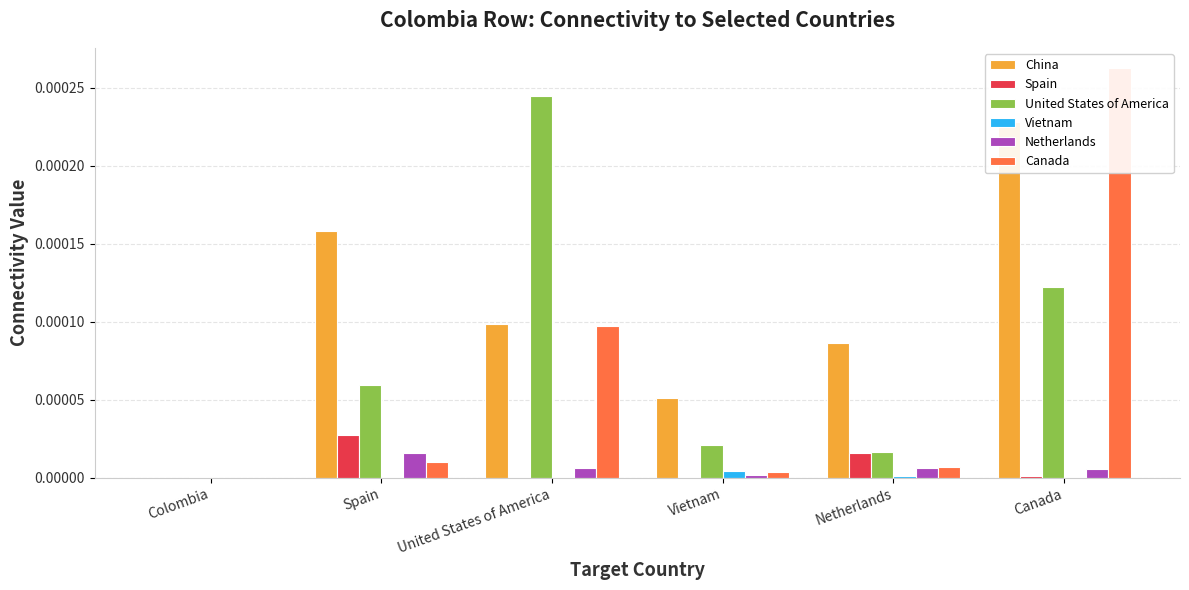

What are all the series names shown in the legend?

China, Spain, United States of America, Vietnam, Netherlands, Canada